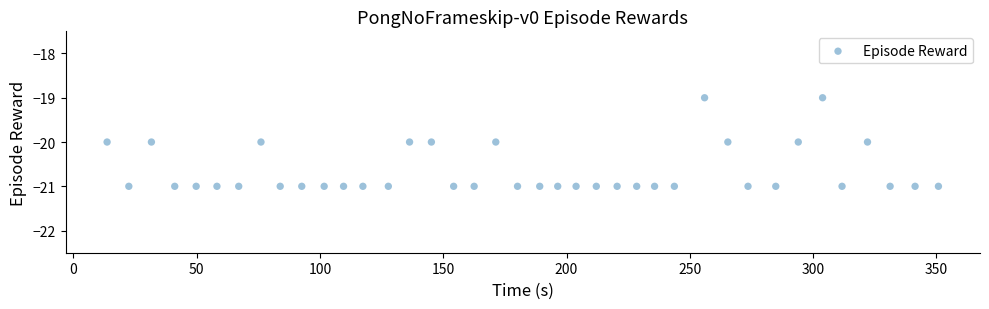

Count the number of points in this scatter plot.

39